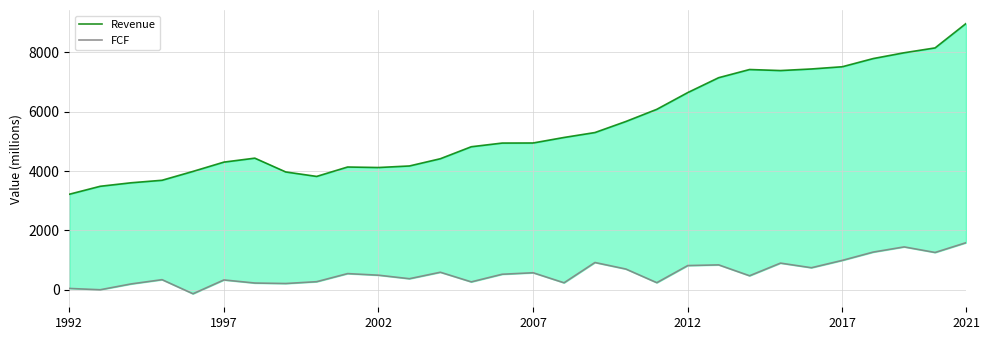

True or false: Revenue has more than 1 points higher than both neighbors.

True